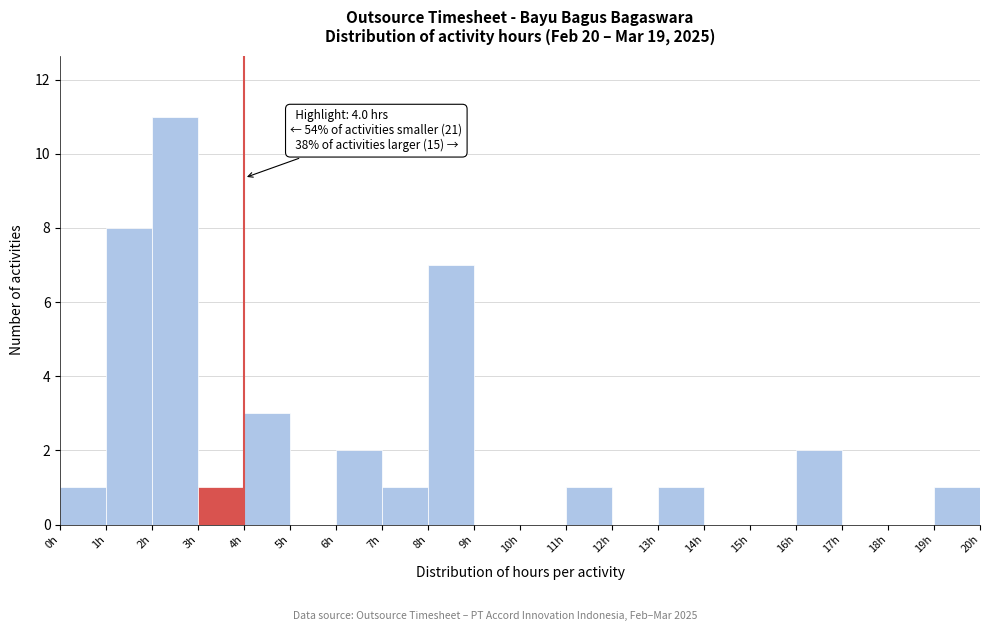

Over which range of the x-axis is the bar tallest?

2 to 3